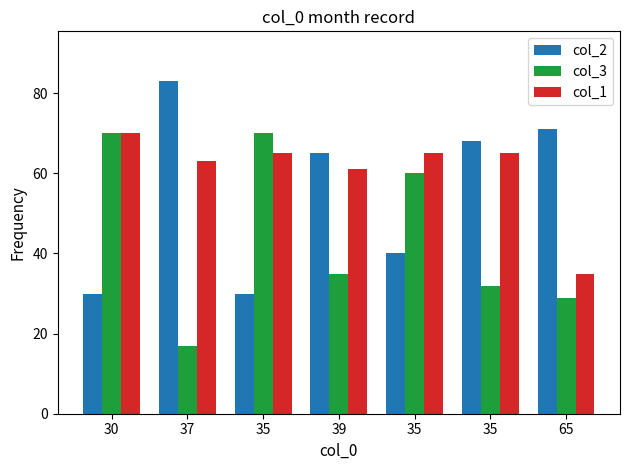

How many series are shown in this chart?

3